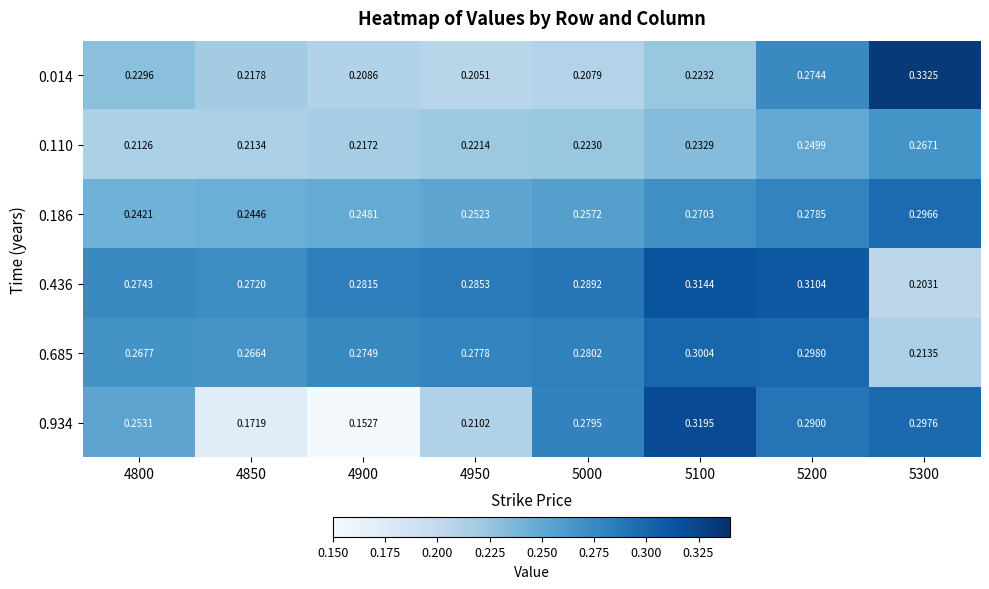

Is the value of 0.186 at 5200 greater than the value of 0.436 at 5300?

Yes